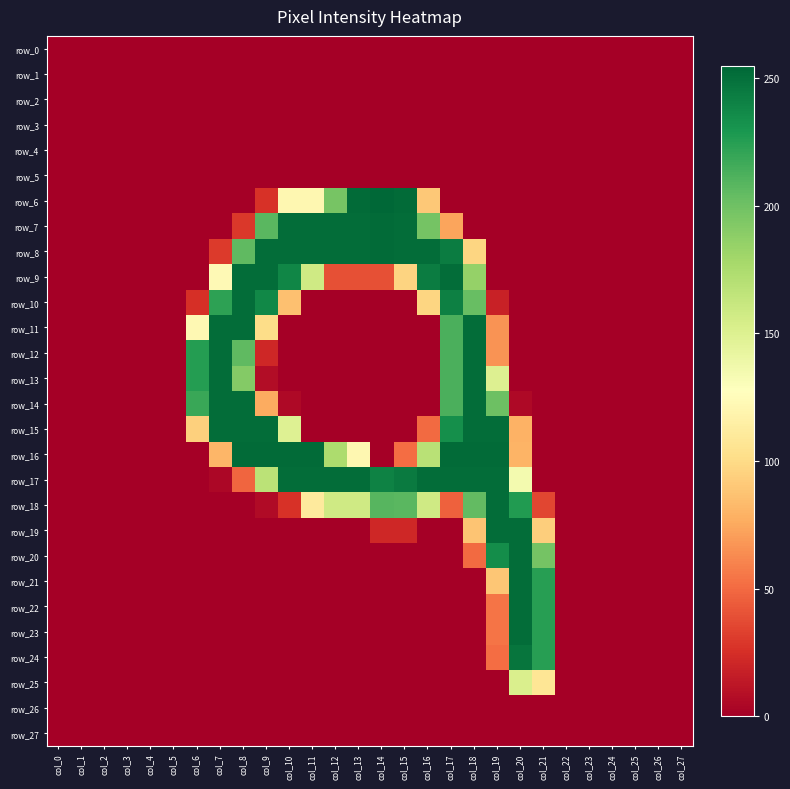

What is the difference between the row_7 values at col_4 and col_11?

252